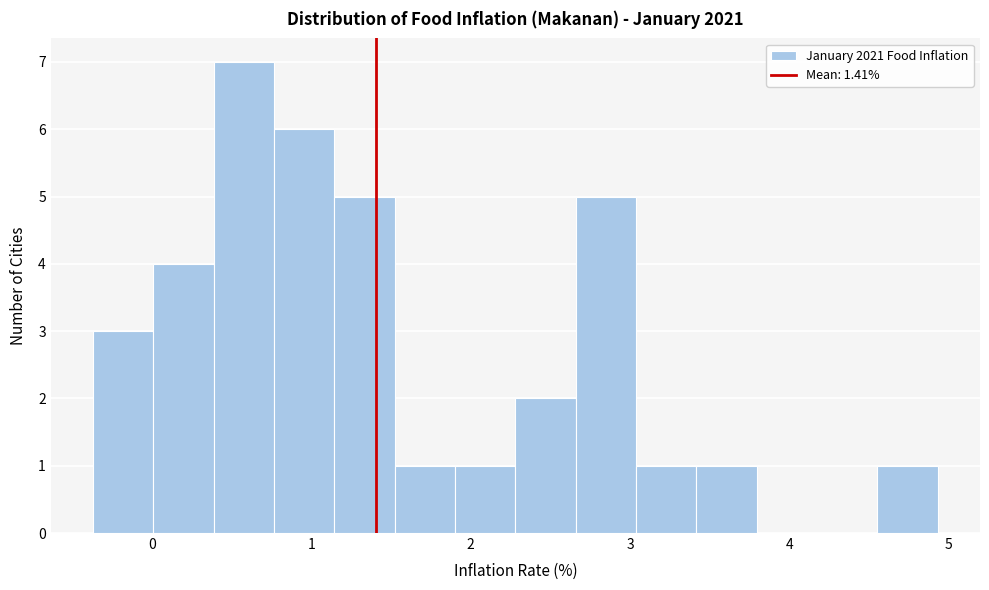

Around what value on the x-axis is the tallest bar? Give the approximate position of its centre, as read against the axis.

0.6